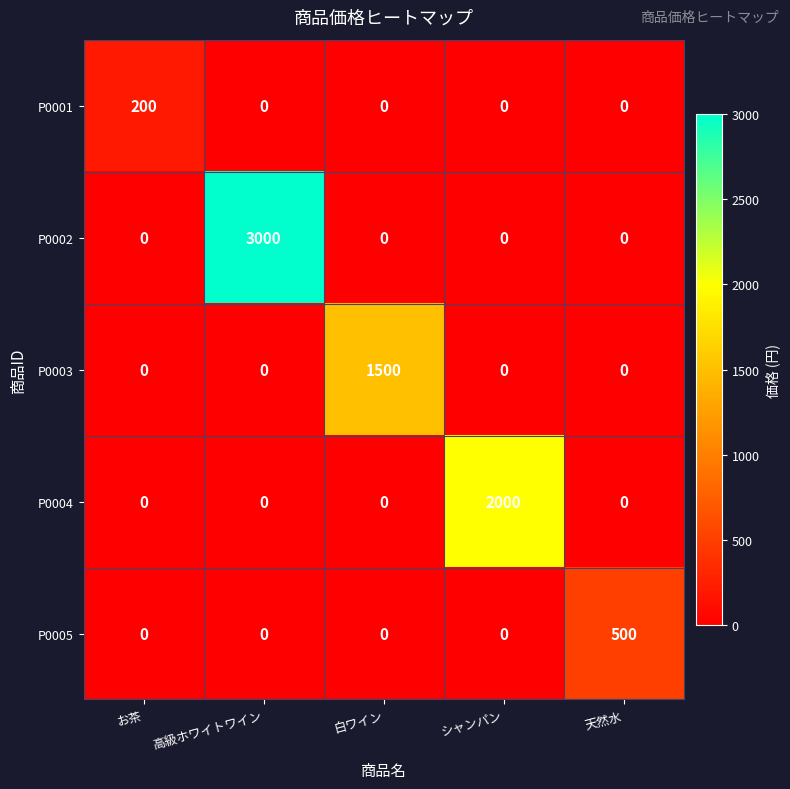

What is the sum of the P0004 values at 天然水 and シャンパン?

2000